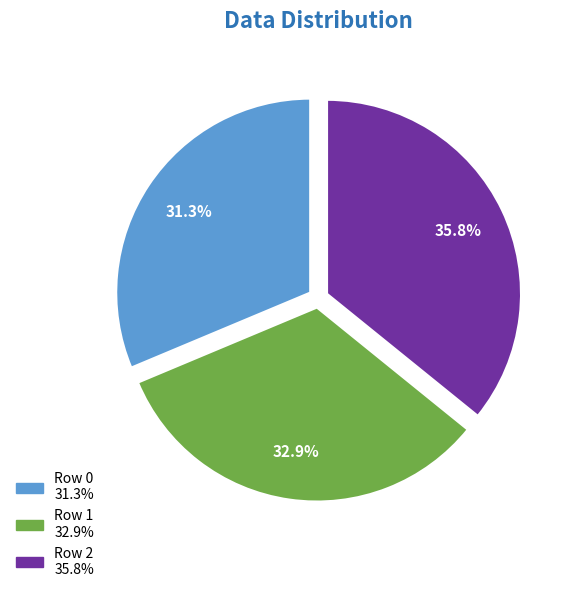

What percentage do Row 2 and Row 1 together represent?

68.7%